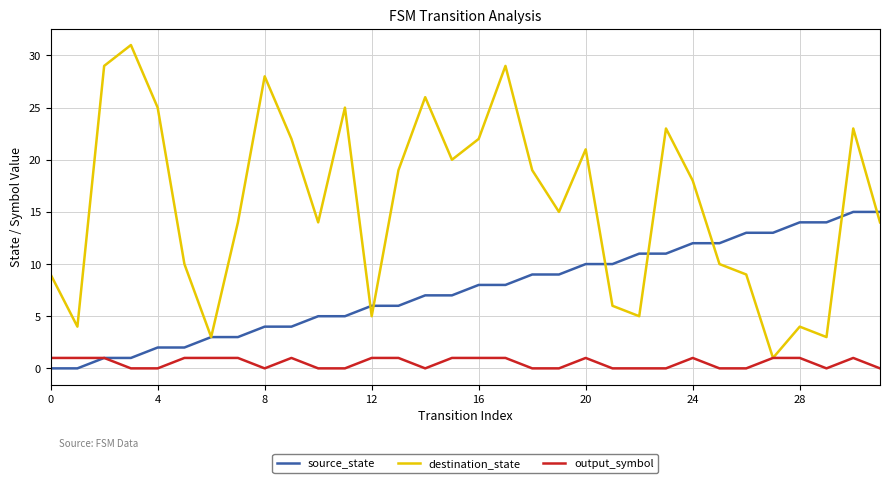

Which series has the widest spread of values?

destination_state